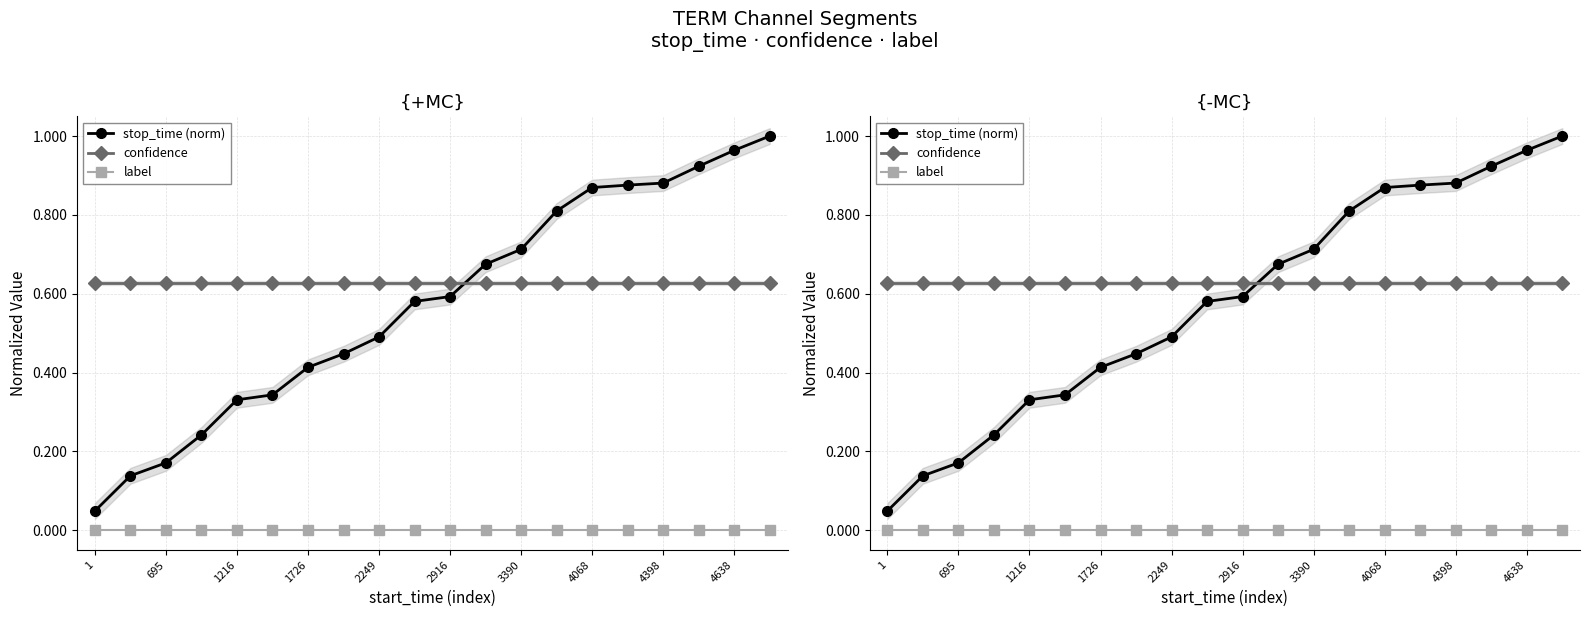

True or false: confidence and label intersect in this chart.

False